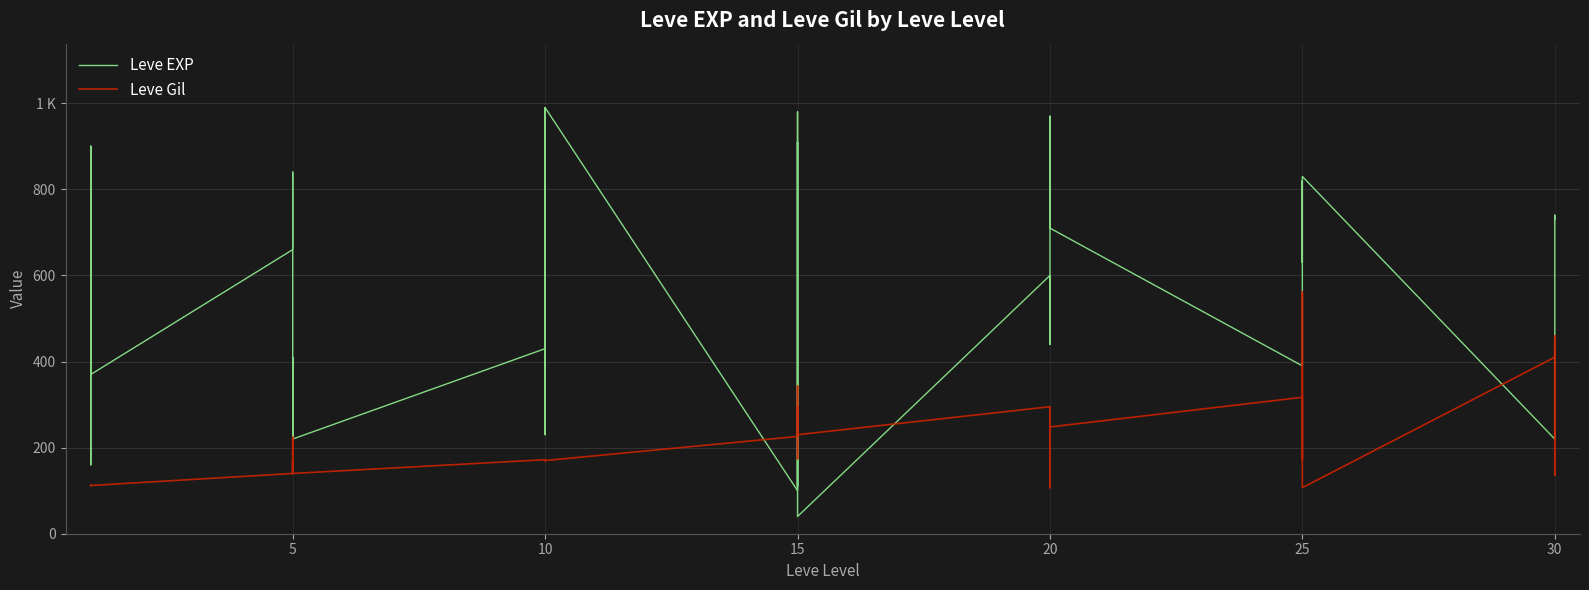

Reading left to right, transcribe all the data shown in this chart.

Leve EXP: 630	900	160	160	900	370	660	840	220	410	220	220	430	330	230	990	430	990	100	910	110	920	980	40	600	440	600	600	970	710	390	460	490	820	630	830	220	230	740	730
Leve Gil: 112	112	113	113	112	112	140	224	140	140	170	140	172	170	170	170	172	170	226	174	295	230	343	230	295	107	232	295	108	248	317	290	172	336	562	107	410	460	136	438